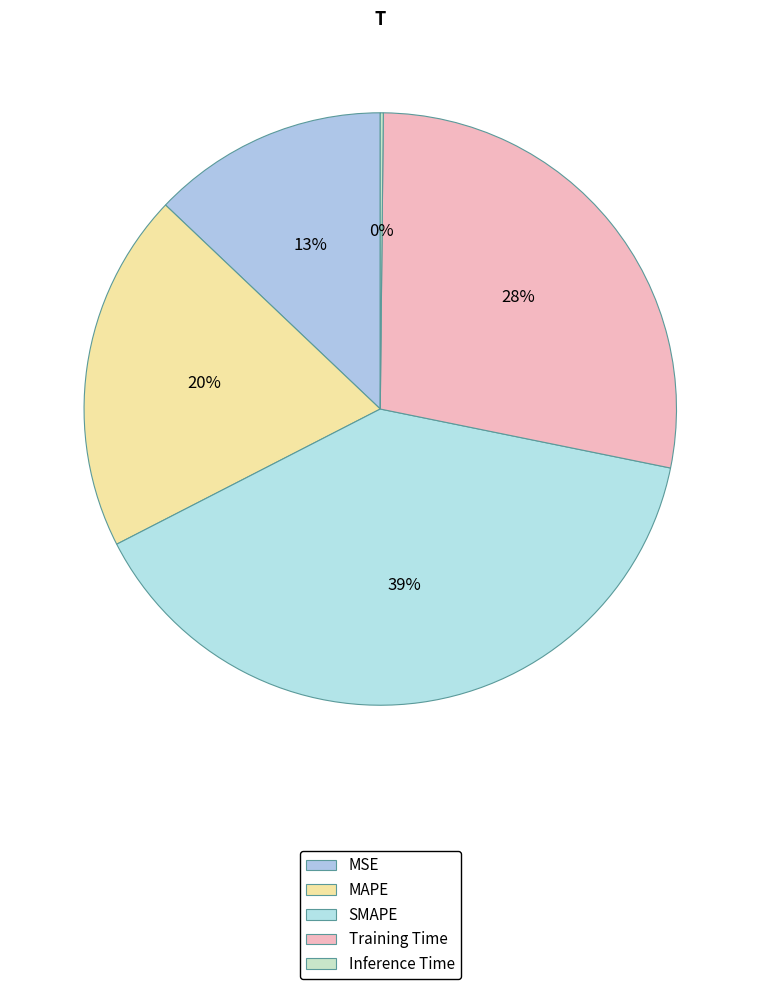

To the nearest percent, what is the average slice percentage?

20%